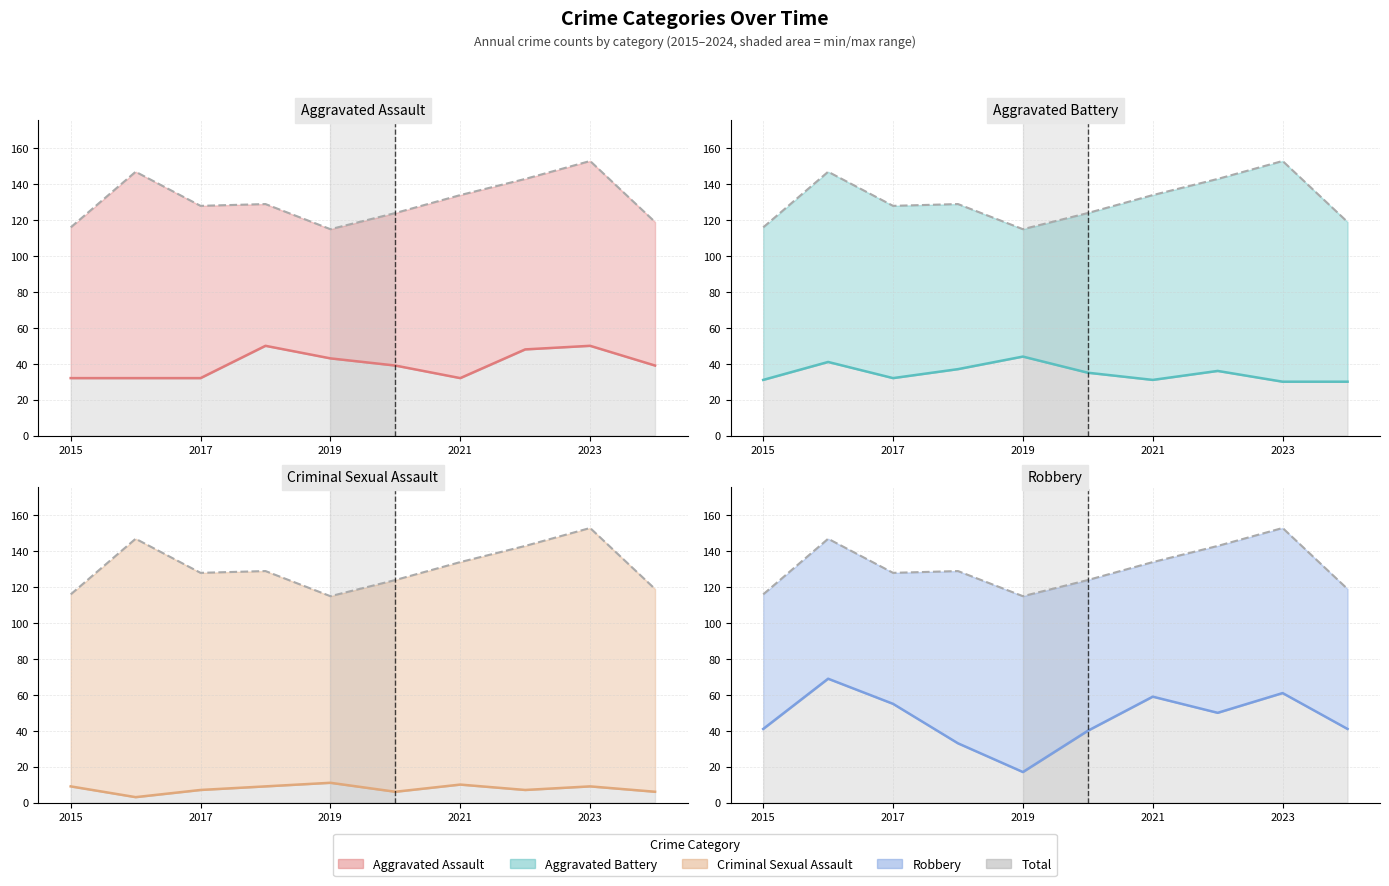

How many interior local peaks does the Aggravated Assault line series have?

2